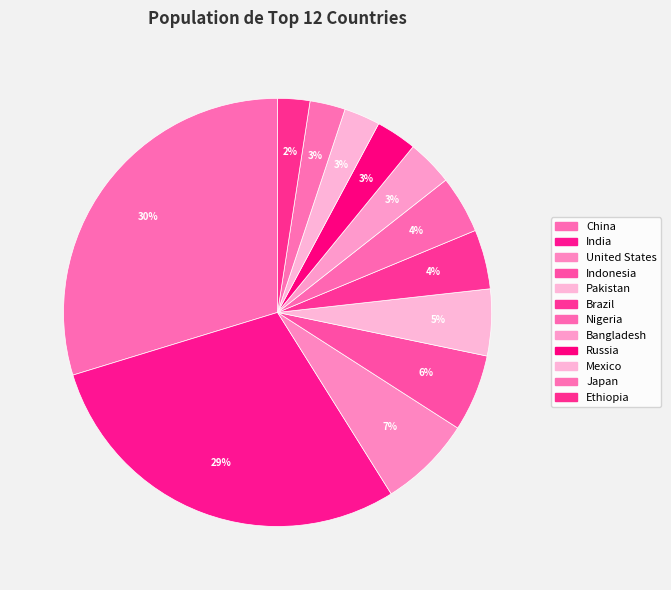

Count the number of slices in the pie.

12